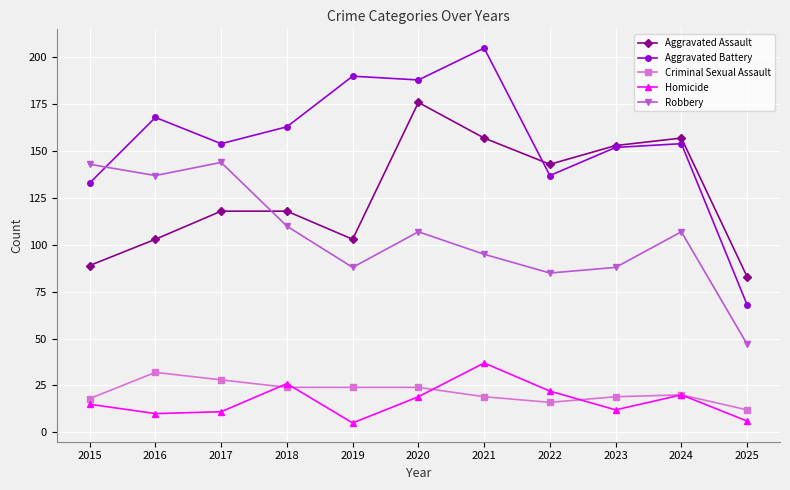

What is the lowest value of the Homicide series?

5